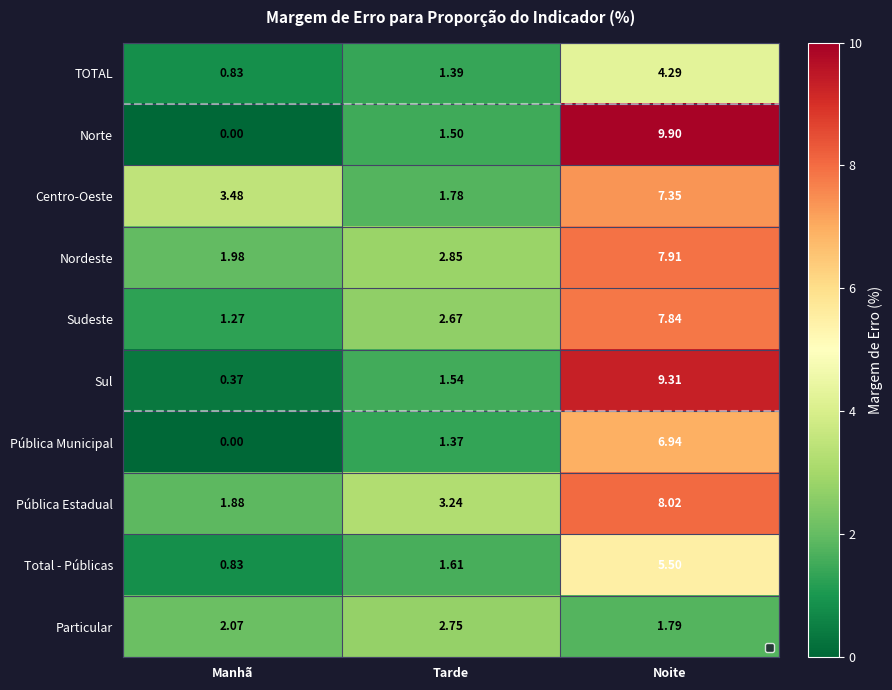

Which series has the widest spread of values?

Norte